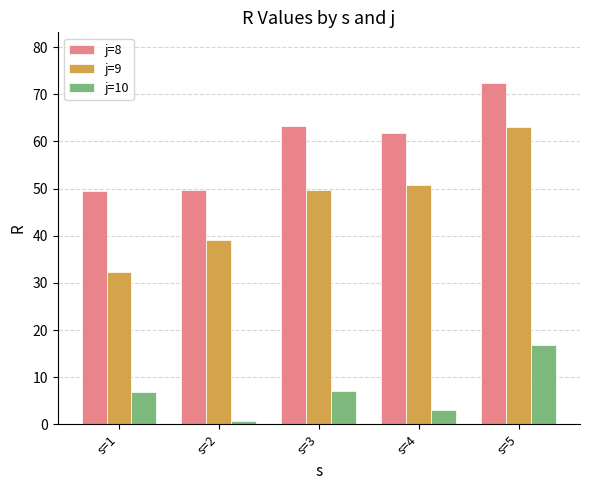

At which label does j=10 first exceed 6?

s=1